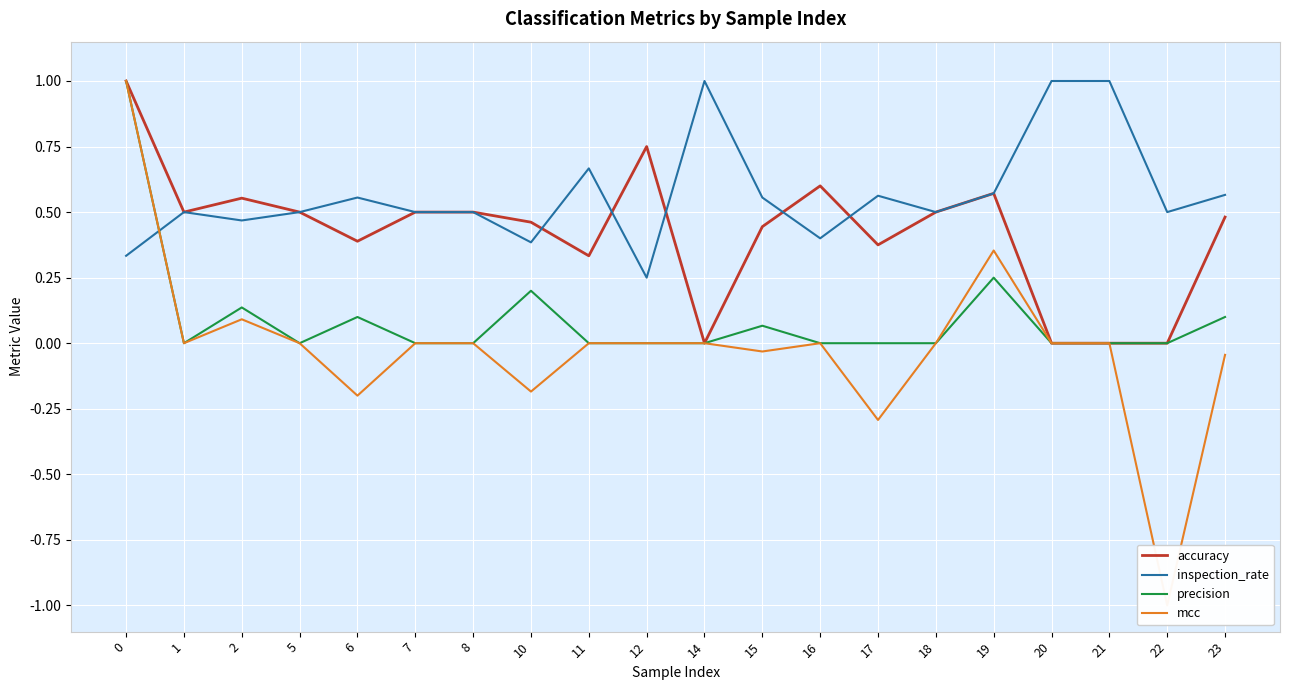

Where is the first local minimum for inspection_rate?

2